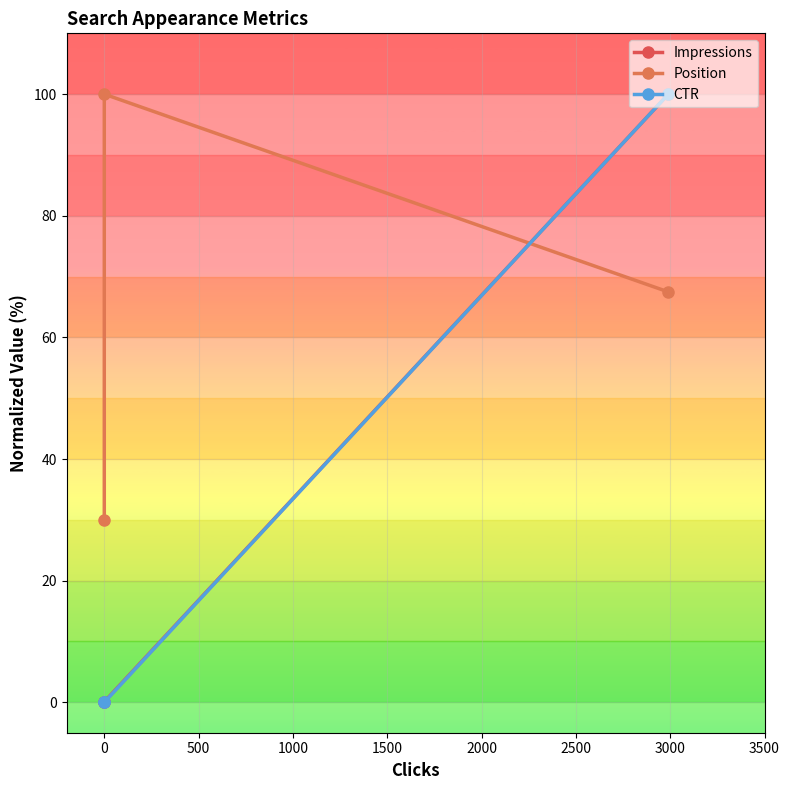

True or false: Impressions has a value of 0.0 at 0.

True